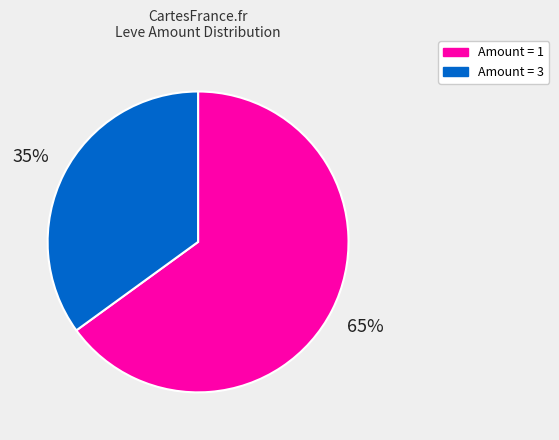

Which category has the biggest portion of the pie?

Amount = 1